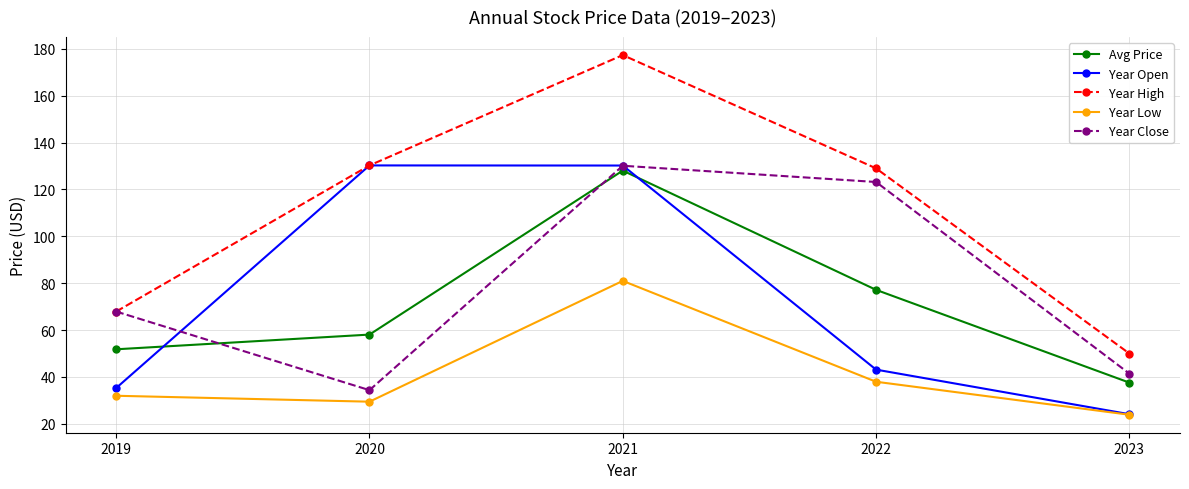

What is the value of the Avg Price point at the 2nd from the left?

58.0